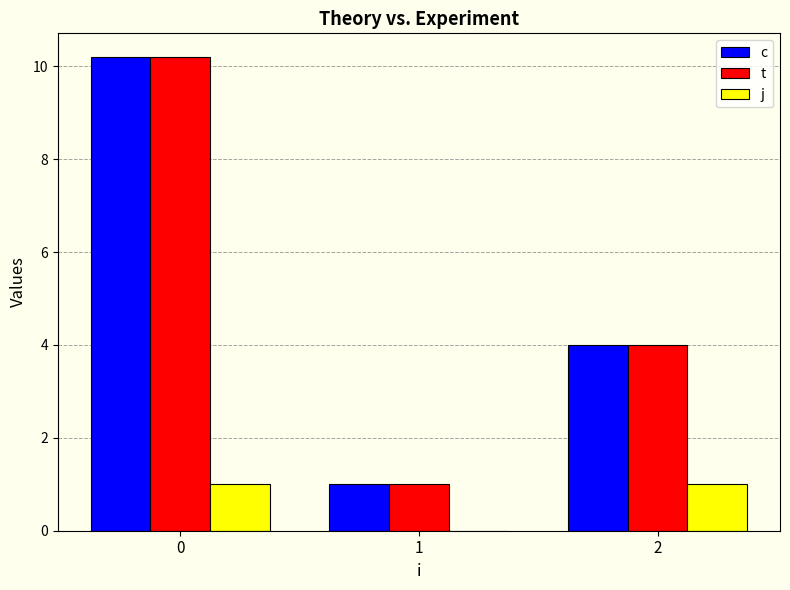

Count the number of categories in the chart.

3